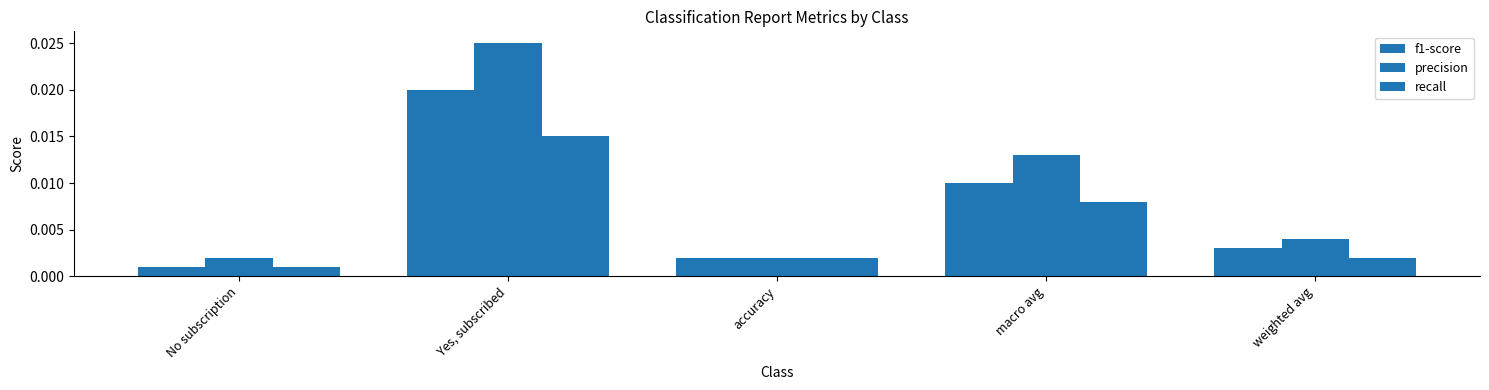

How many bars are there in each group?

3